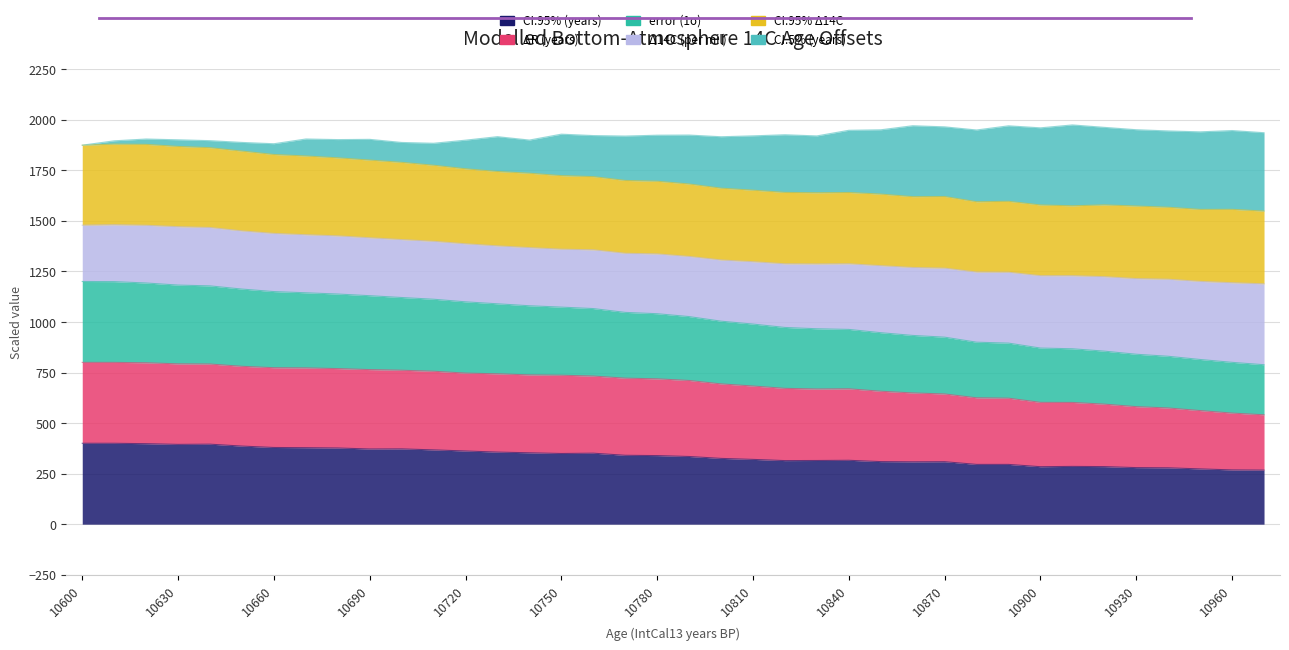

The value of ΔR (years) at 10730 is 440.4. True or false?

False